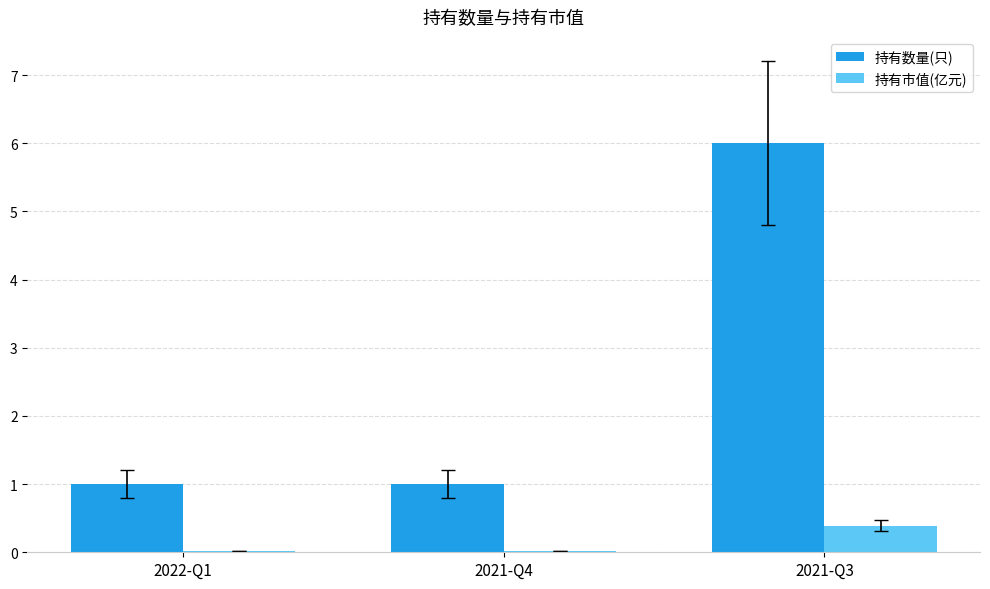

What is the sum of all 持有数量(只) values?

8.0